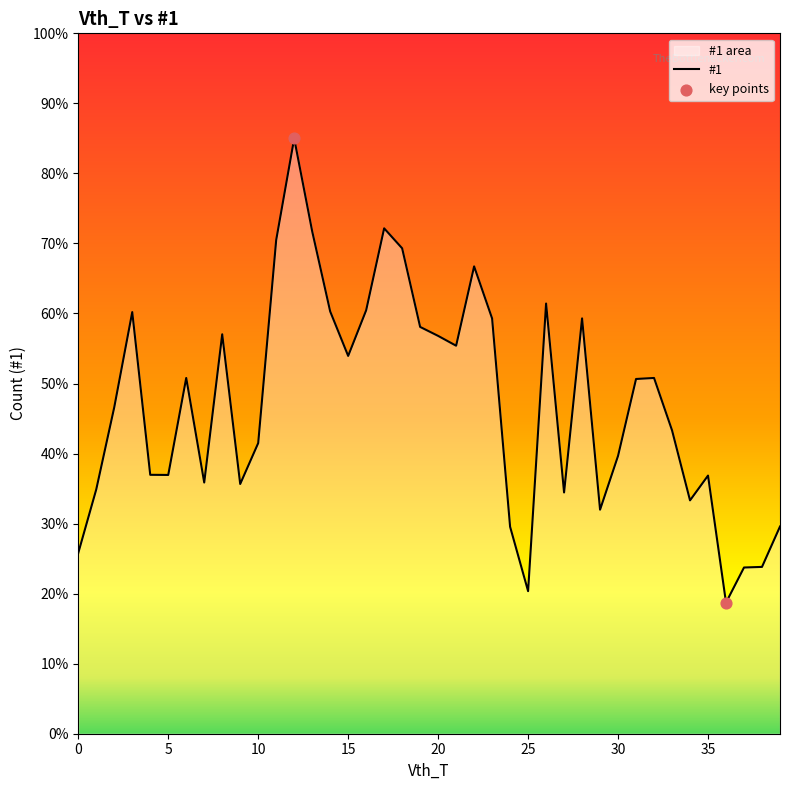

Which has a higher value, 10 or 11?

11